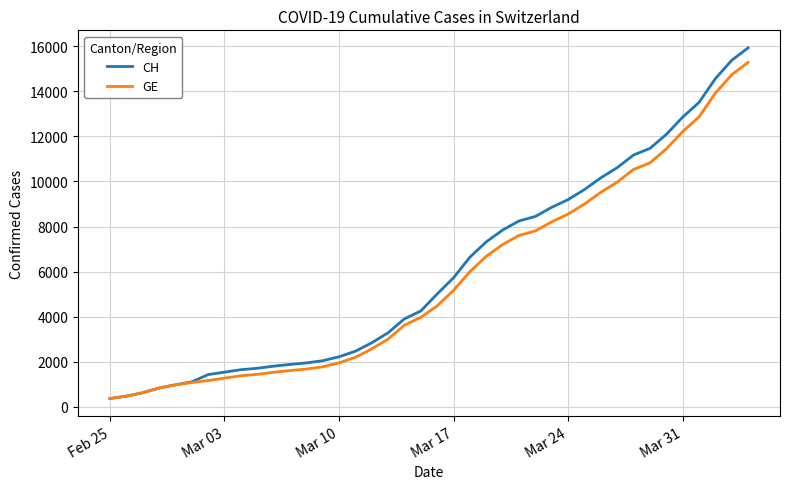

What is the minimum value shown in the chart?

375